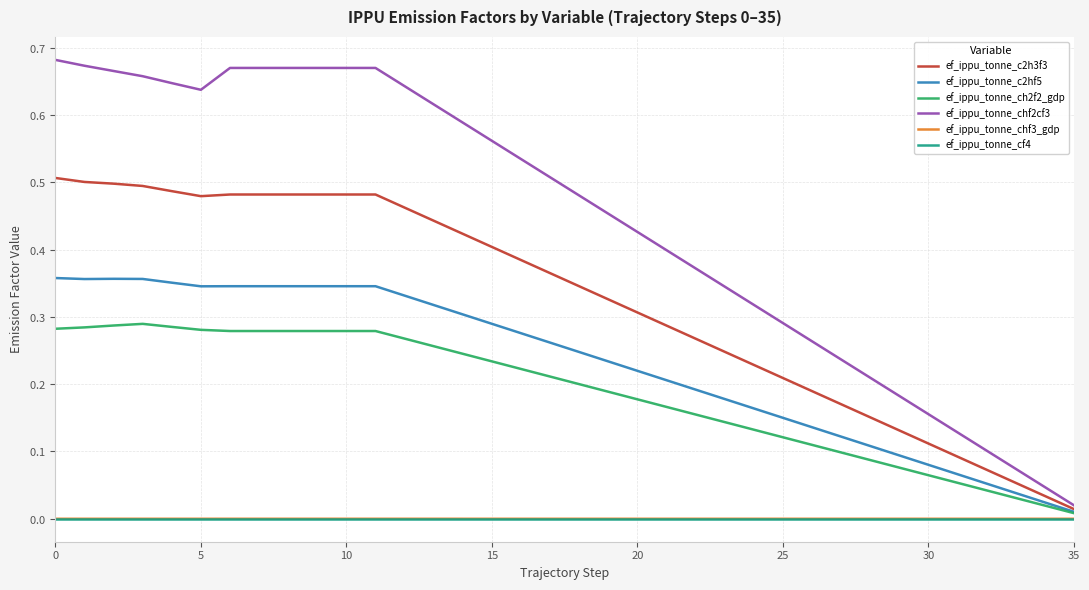

True or false: ef_ippu_tonne_cf4 and ef_ippu_tonne_c2hf5 cross at least once.

False